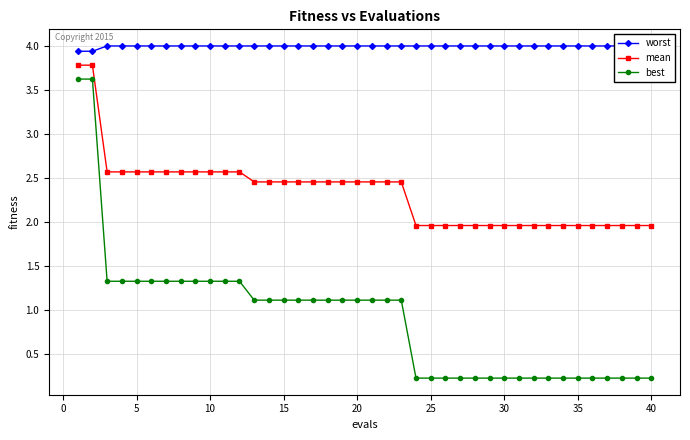

Reading right to left, extract all data points from this chart.

worst: 4.0	4.0	4.0	4.0	4.0	4.0	4.0	4.0	4.0	4.0	4.0	4.0	4.0	4.0	4.0	4.0	4.0	4.0	4.0	4.0	4.0	4.0	4.0	4.0	4.0	4.0	4.0	4.0	4.0	4.0	4.0	4.0	4.0	4.0	4.0	4.0	4.0	4.0	3.9	3.9
mean: 2.0	2.0	2.0	2.0	2.0	2.0	2.0	2.0	2.0	2.0	2.0	2.0	2.0	2.0	2.0	2.0	2.0	2.5	2.5	2.5	2.5	2.5	2.5	2.5	2.5	2.5	2.5	2.5	2.6	2.6	2.6	2.6	2.6	2.6	2.6	2.6	2.6	2.6	3.8	3.8
best: 0.2	0.2	0.2	0.2	0.2	0.2	0.2	0.2	0.2	0.2	0.2	0.2	0.2	0.2	0.2	0.2	0.2	1.1	1.1	1.1	1.1	1.1	1.1	1.1	1.1	1.1	1.1	1.1	1.3	1.3	1.3	1.3	1.3	1.3	1.3	1.3	1.3	1.3	3.6	3.6